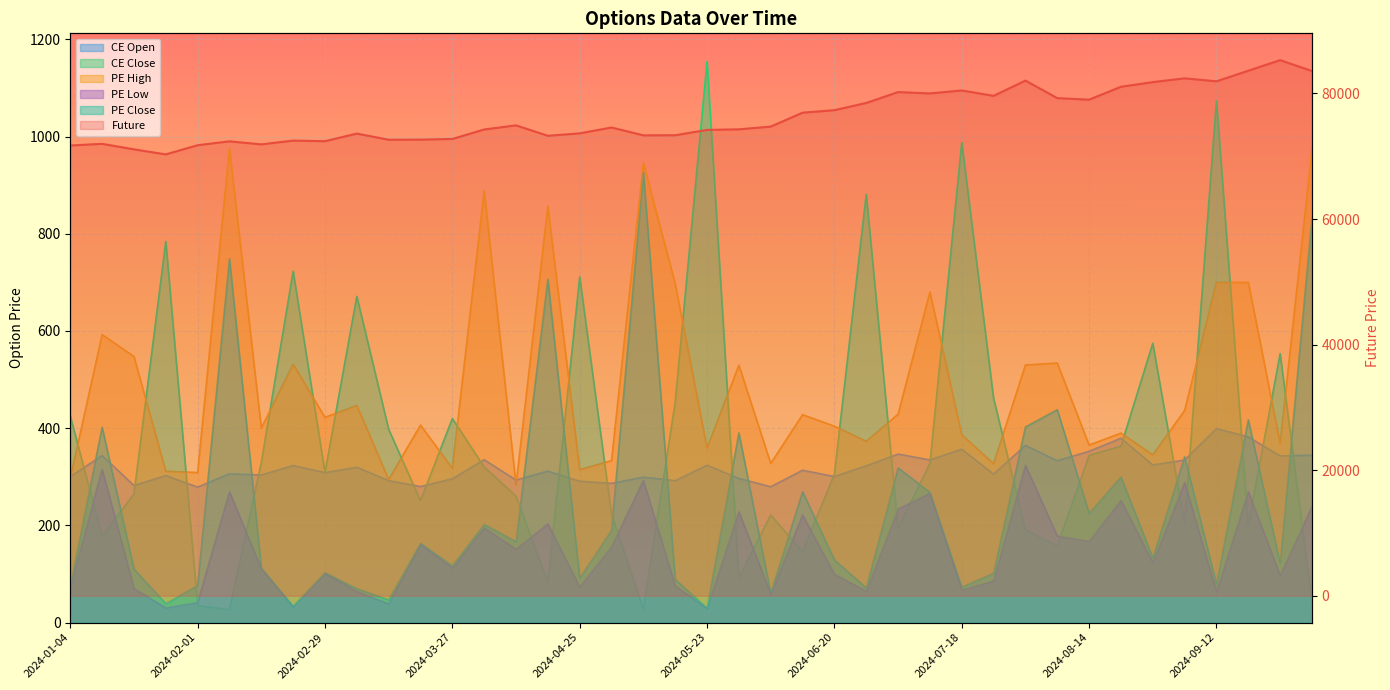

What is the change in value from 24 to 36?

+4594.5